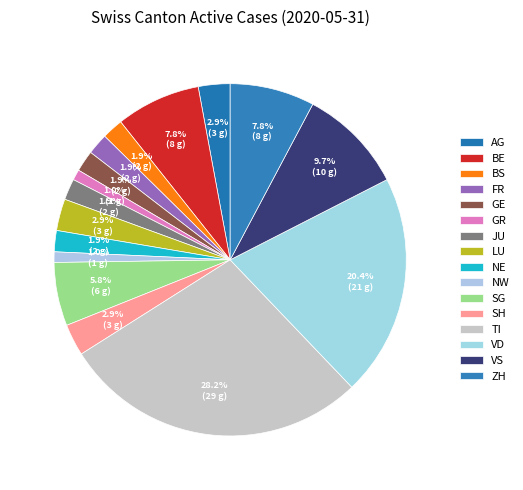

Which slice is the largest?

TI